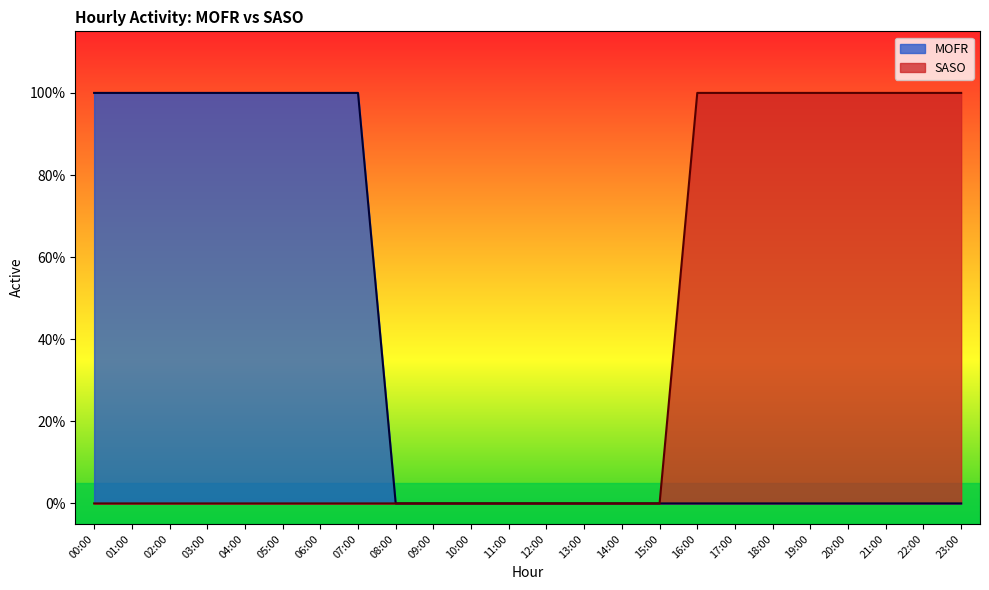

What are all the series names shown in the legend?

MOFR, SASO